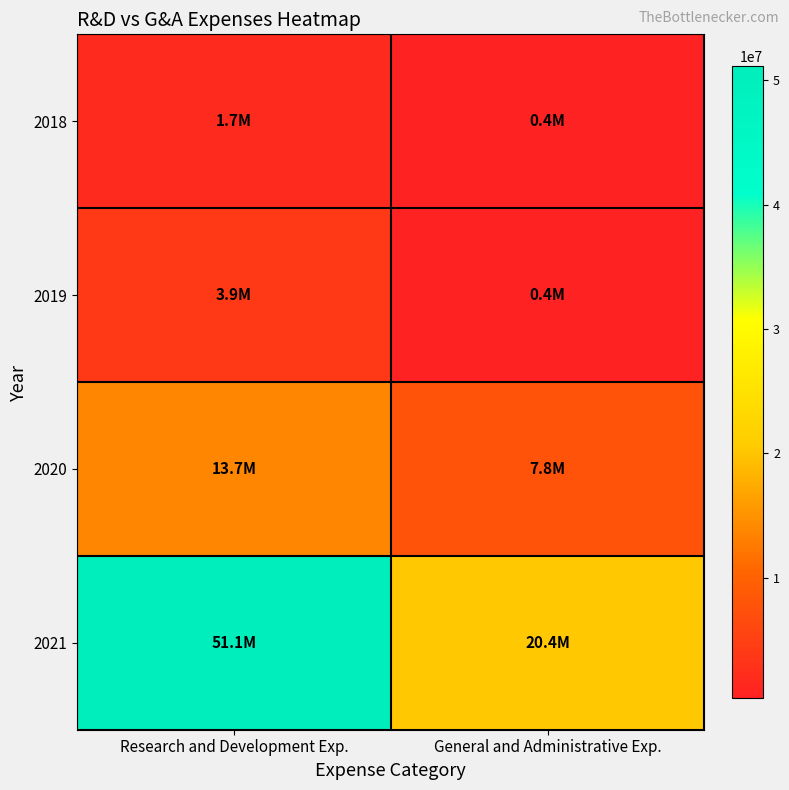

What is the minimum value shown in the chart?

386000